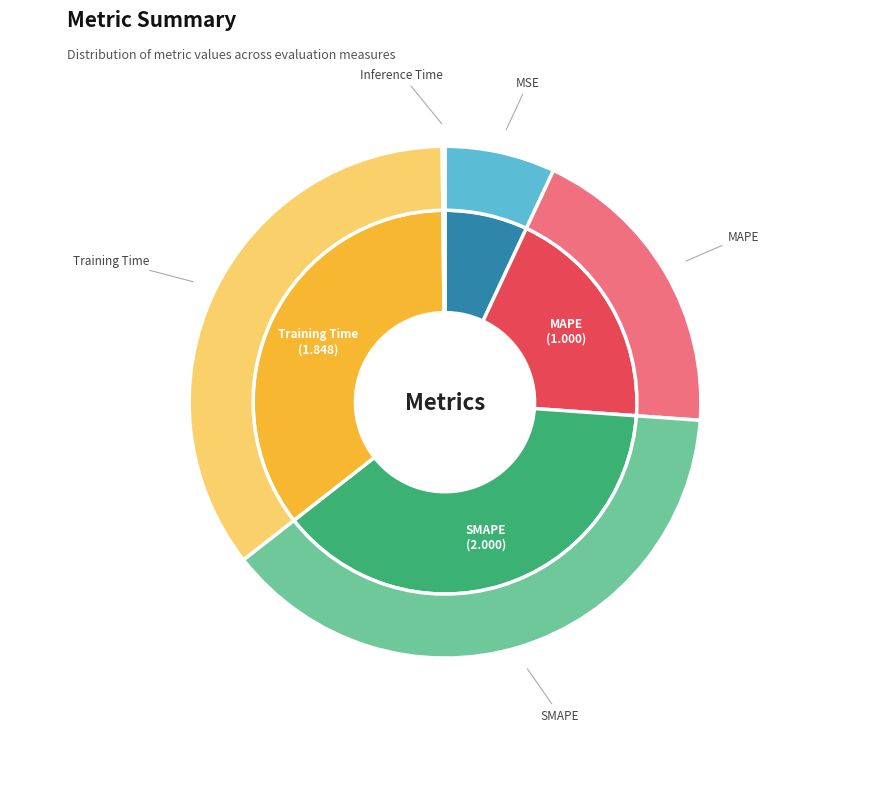

How many slices are in this pie chart?

5